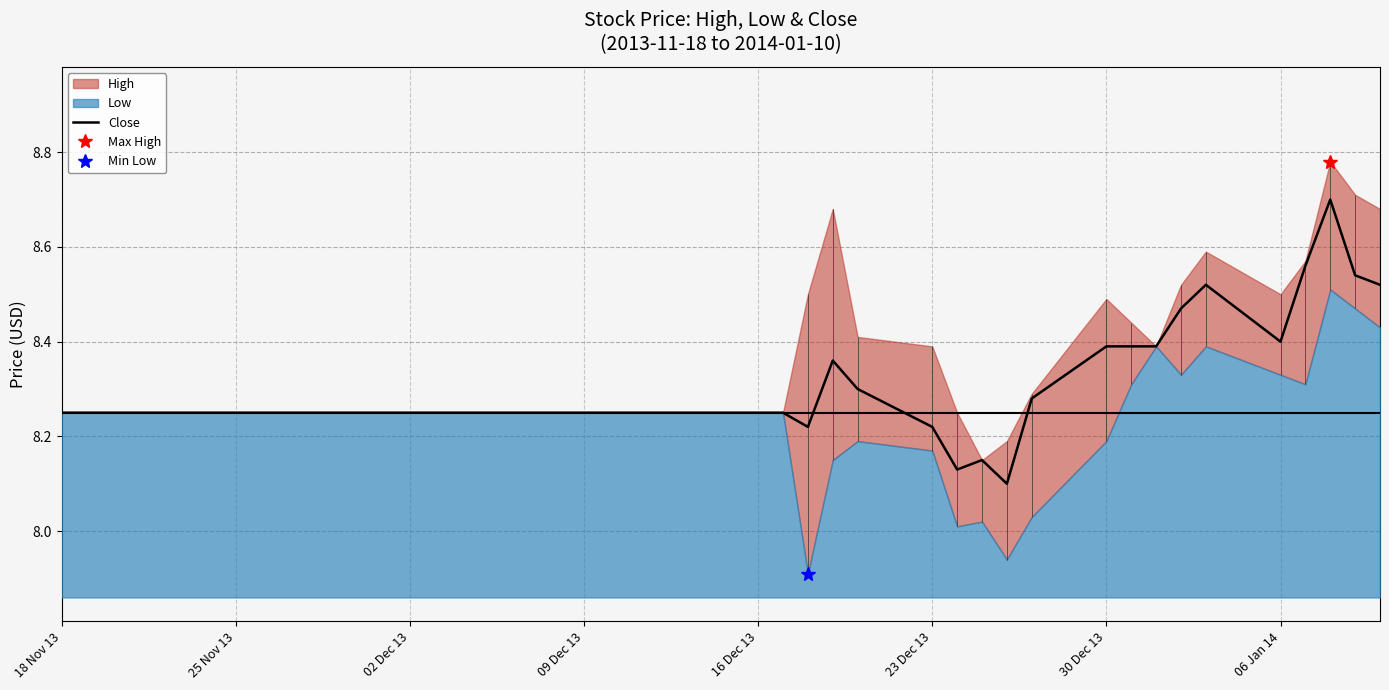

Count the values in the range 8 to 9.

40